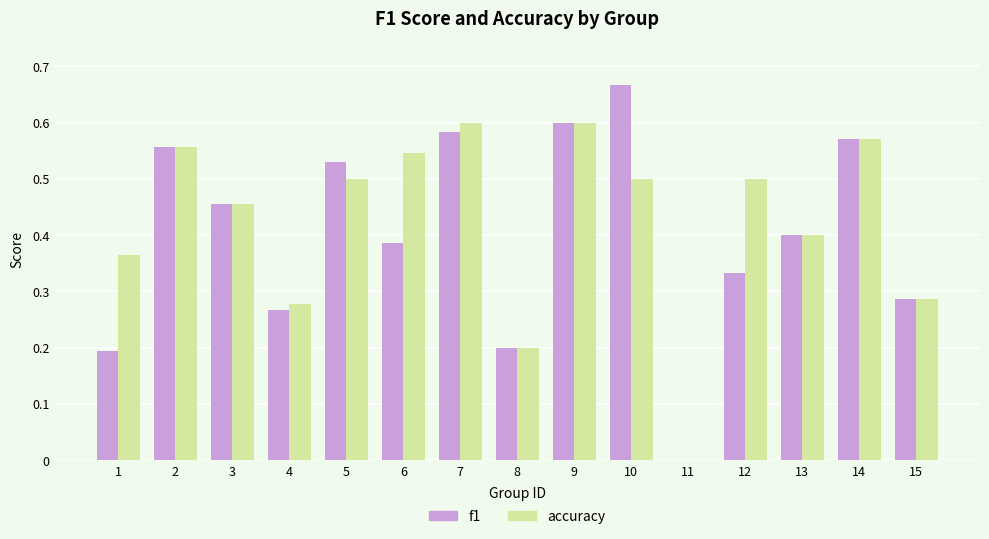

Which category has the highest value in the f1 series?

10